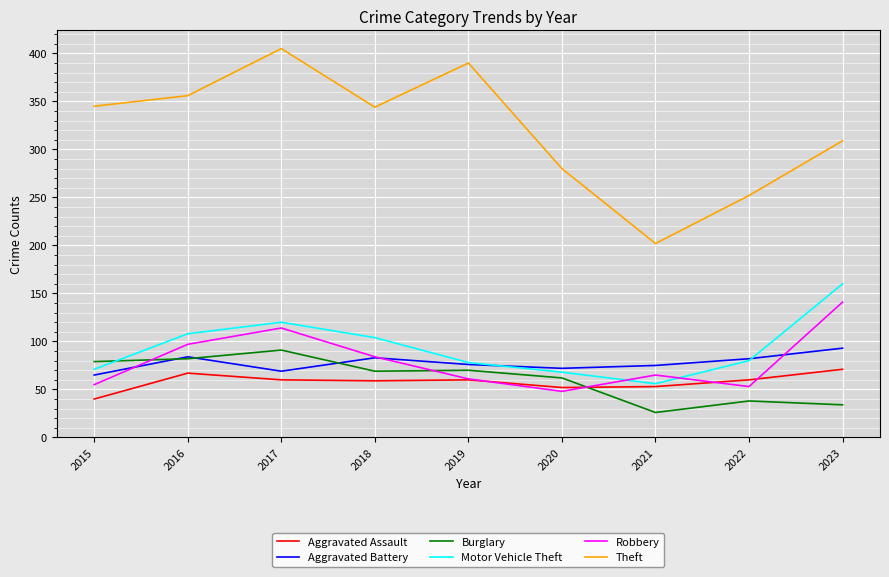

What is the difference between the highest and lowest values at 2021?

176